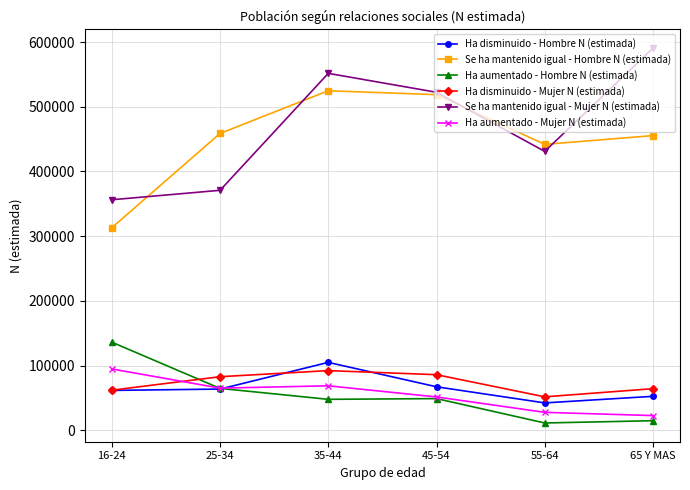

What is the maximum value shown in the chart?

590597